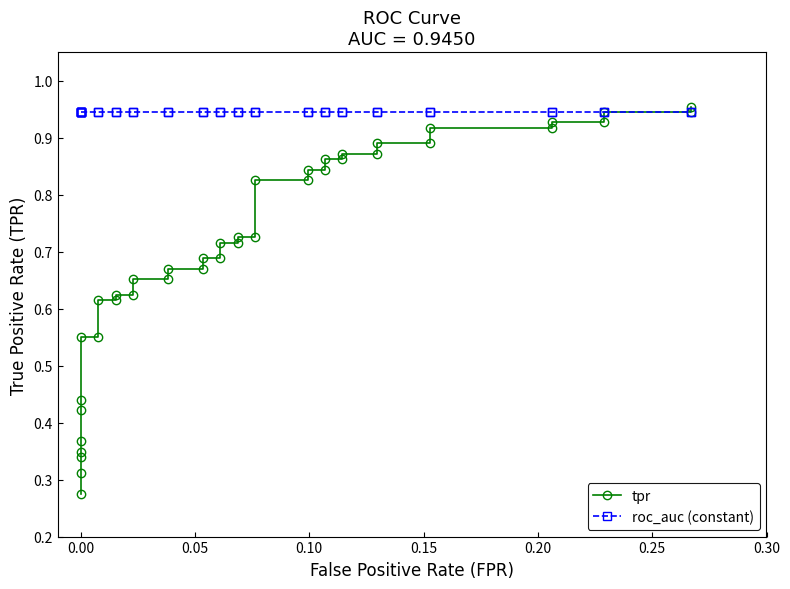

What is the sum of all roc_auc (constant) values?

37.8